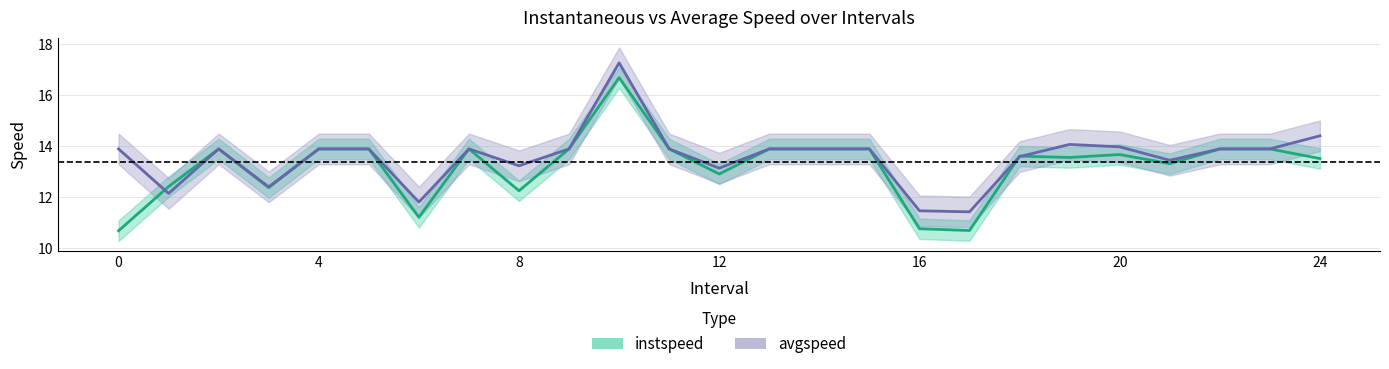

Which series ends up on top after the final intersection of instspeed and avgspeed?

avgspeed